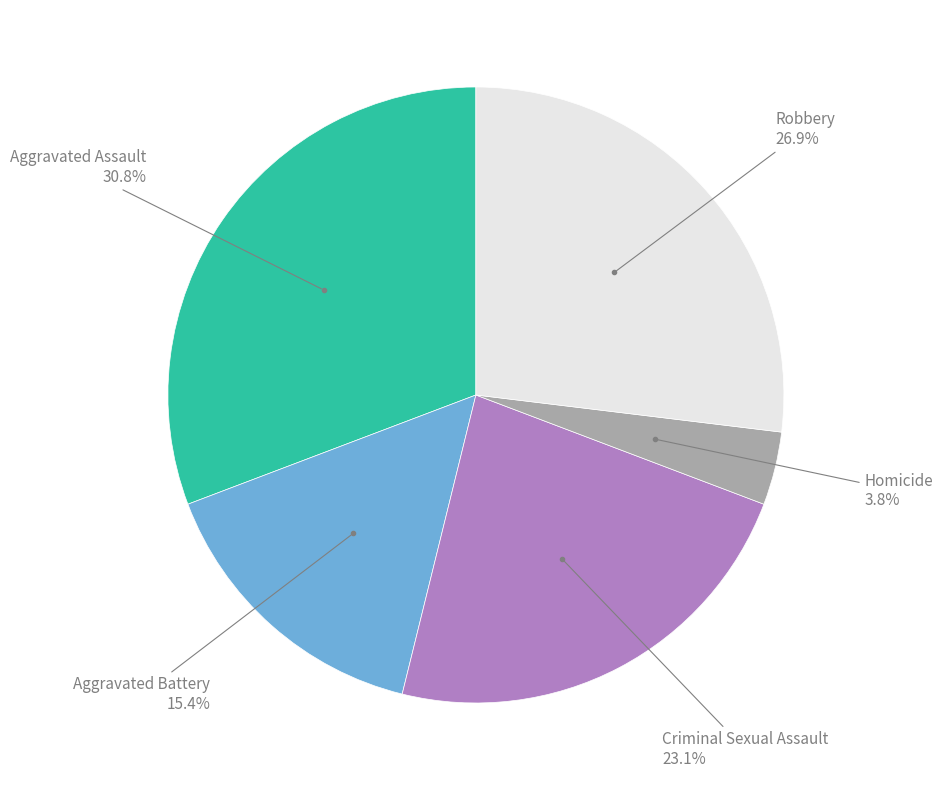

Does any single category account for the majority?

No